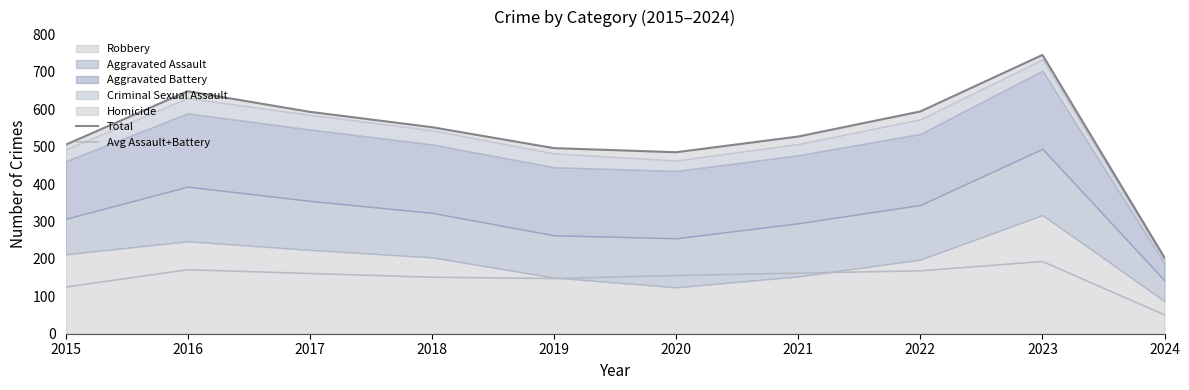

Reading left to right, extract all data points from this chart.

Total: 505.0	648.0	593.0	552.0	496.0	485.0	527.0	594.0	745.0	203.0
Avg Assault+Battery: 124.5	171.0	161.0	151.0	147.5	155.5	162.0	168.0	193.0	50.5